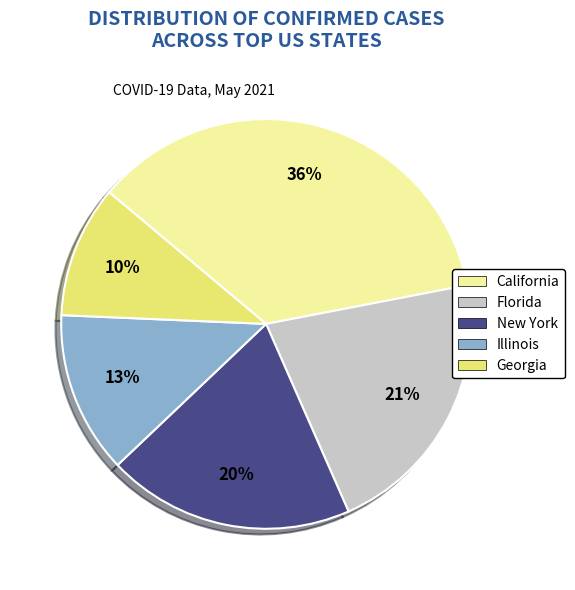

To the nearest percent, what percentage of the pie is Illinois?

13%